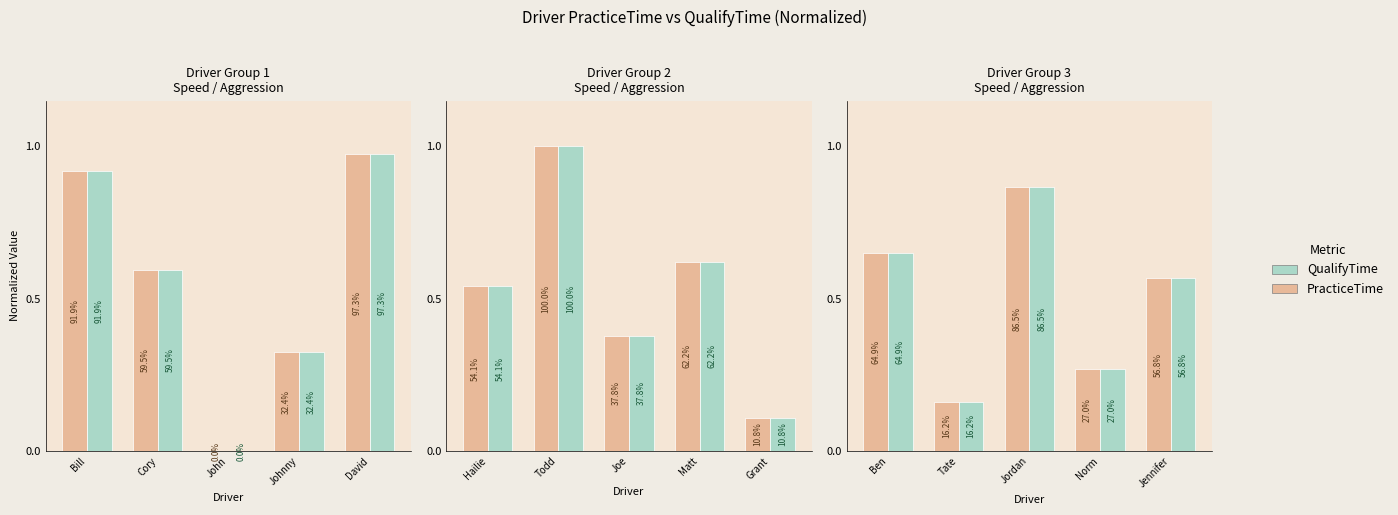

What is the difference between the maximum and second lowest values in the QualifyTime series?

0.6